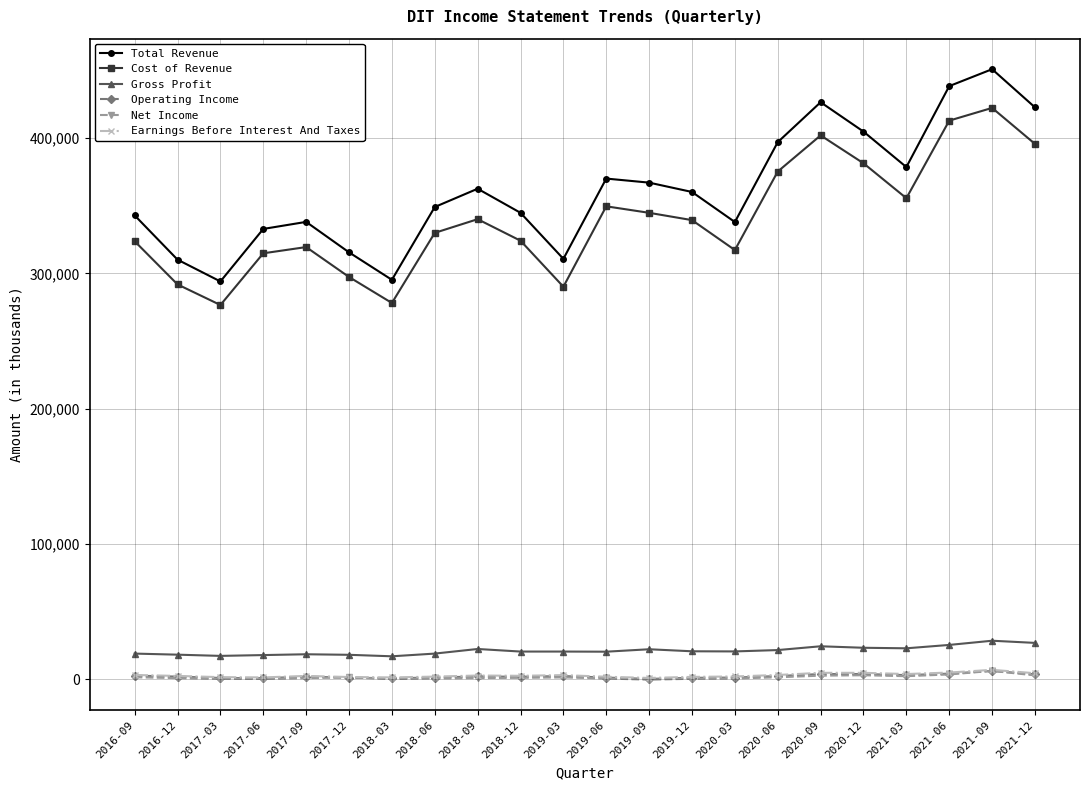

Which series has the widest spread of values?

Total Revenue